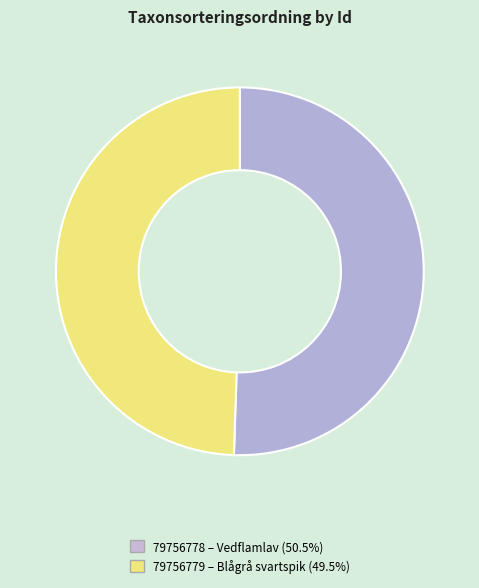

Do 79756779 and 79756778 together represent more than half of the pie?

Yes